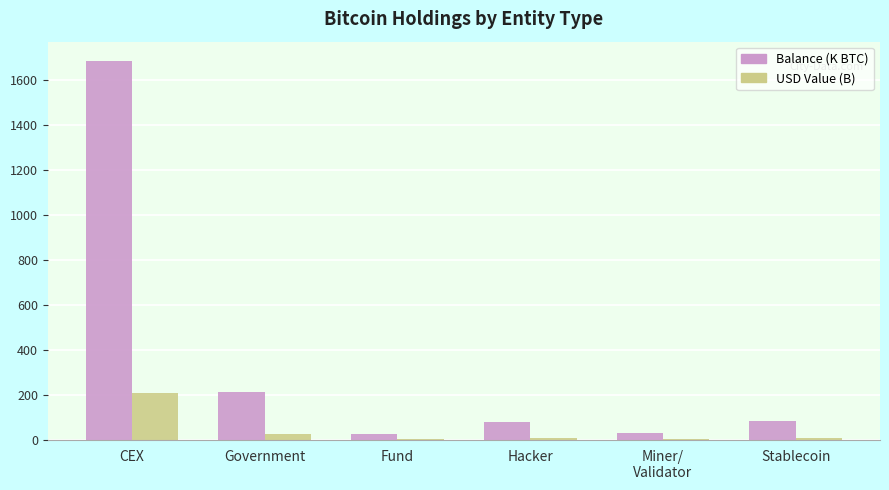

True or false: Balance (K BTC) has a value of 80.0 at Hacker.

True